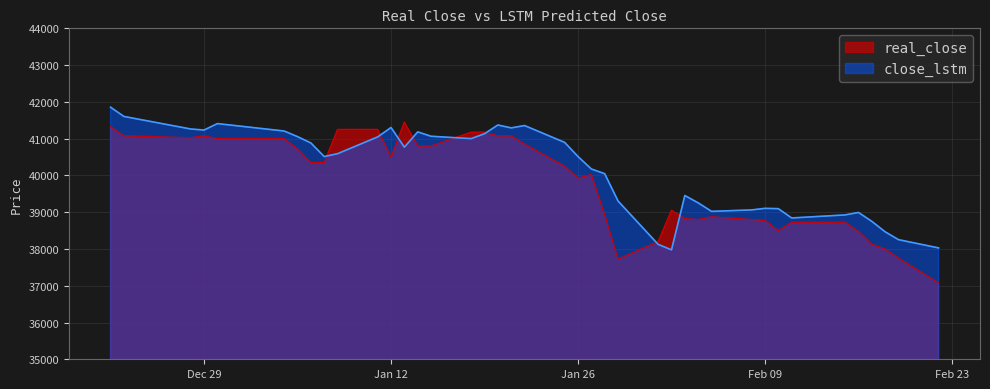

Which category has the highest value in the real_close series?

2021-01-13